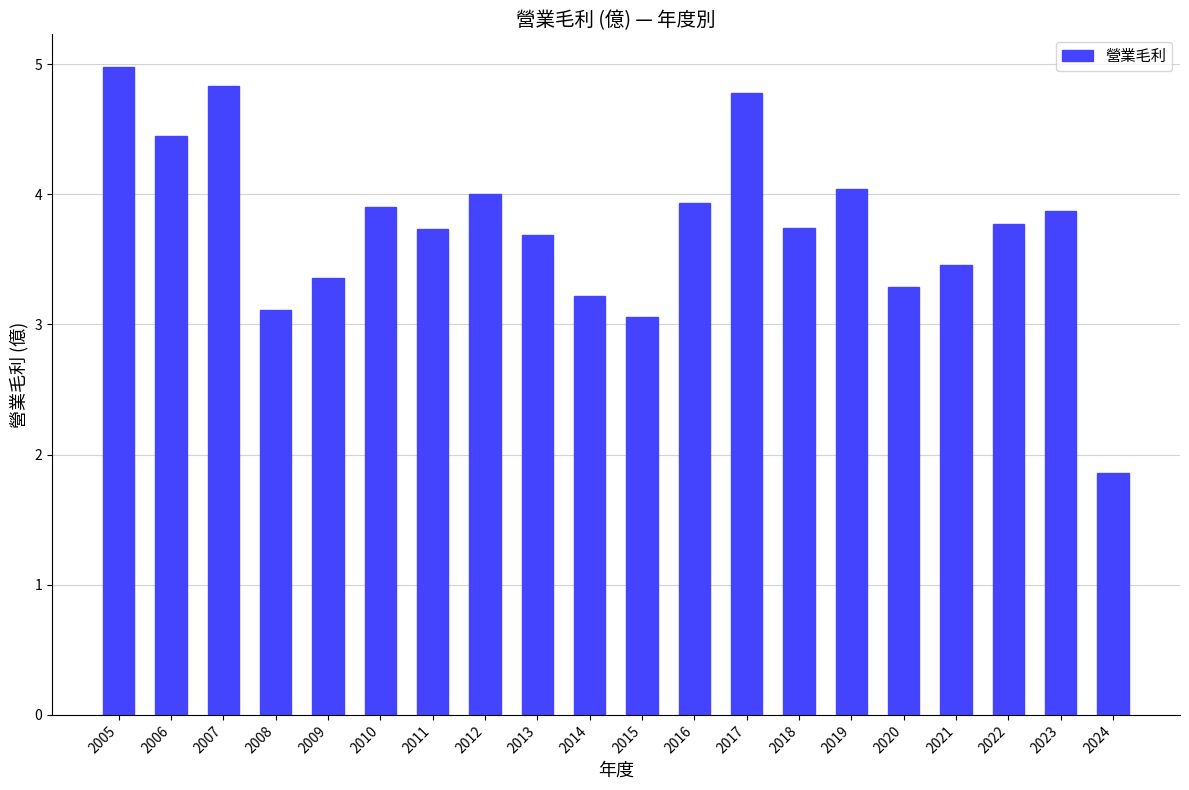

What is the value of the 6th bar from the left?

3.9